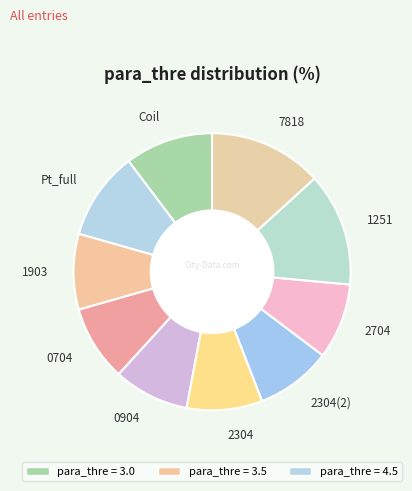

Approximately how many times larger is the value at 7818 compared to 1903?

1.5